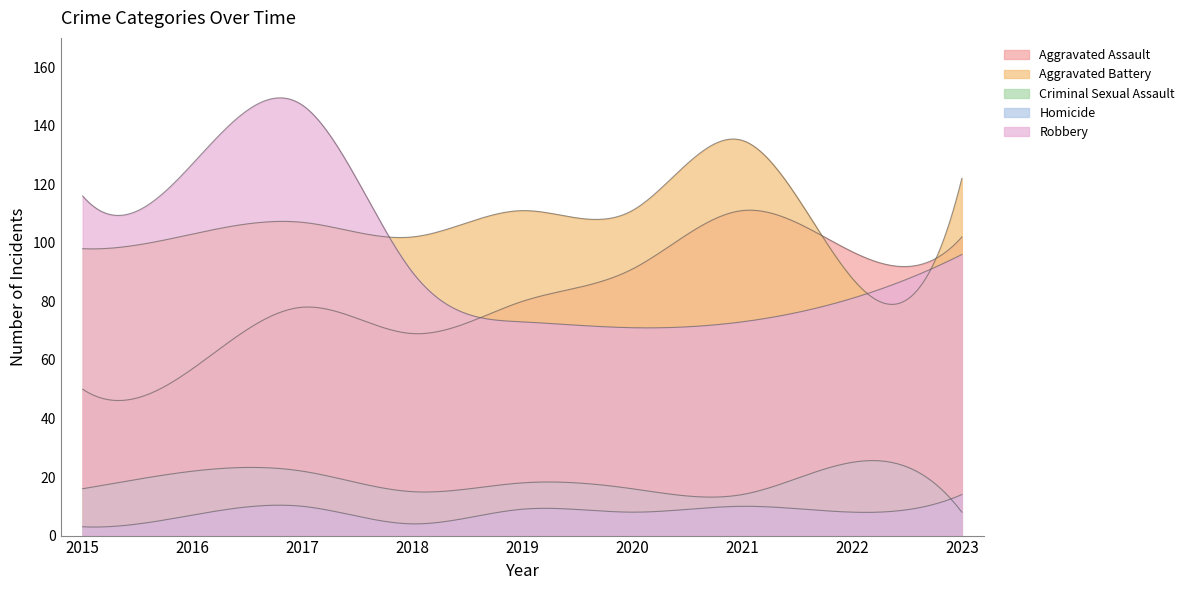

Where do Aggravated Assault and Robbery first cross each other?

2018 and 2019